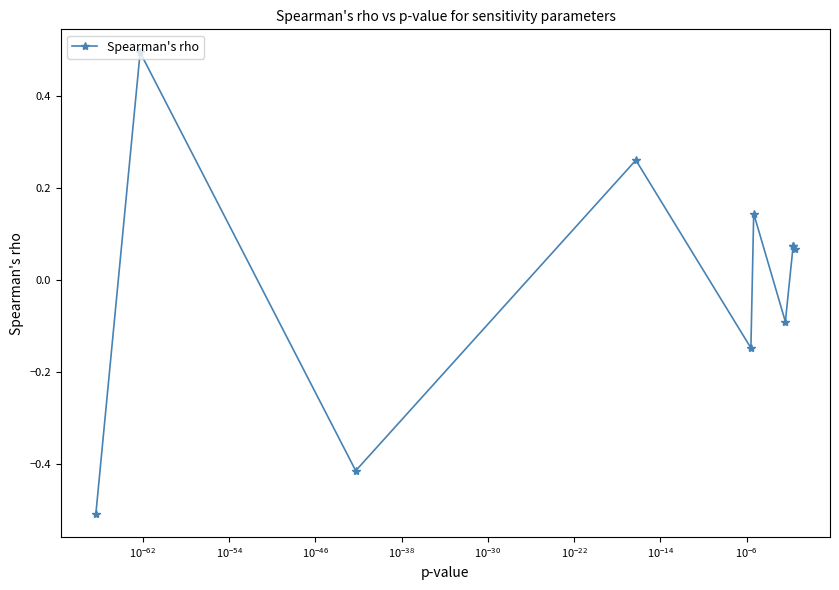

What is the difference between the second highest and second lowest values?

0.7